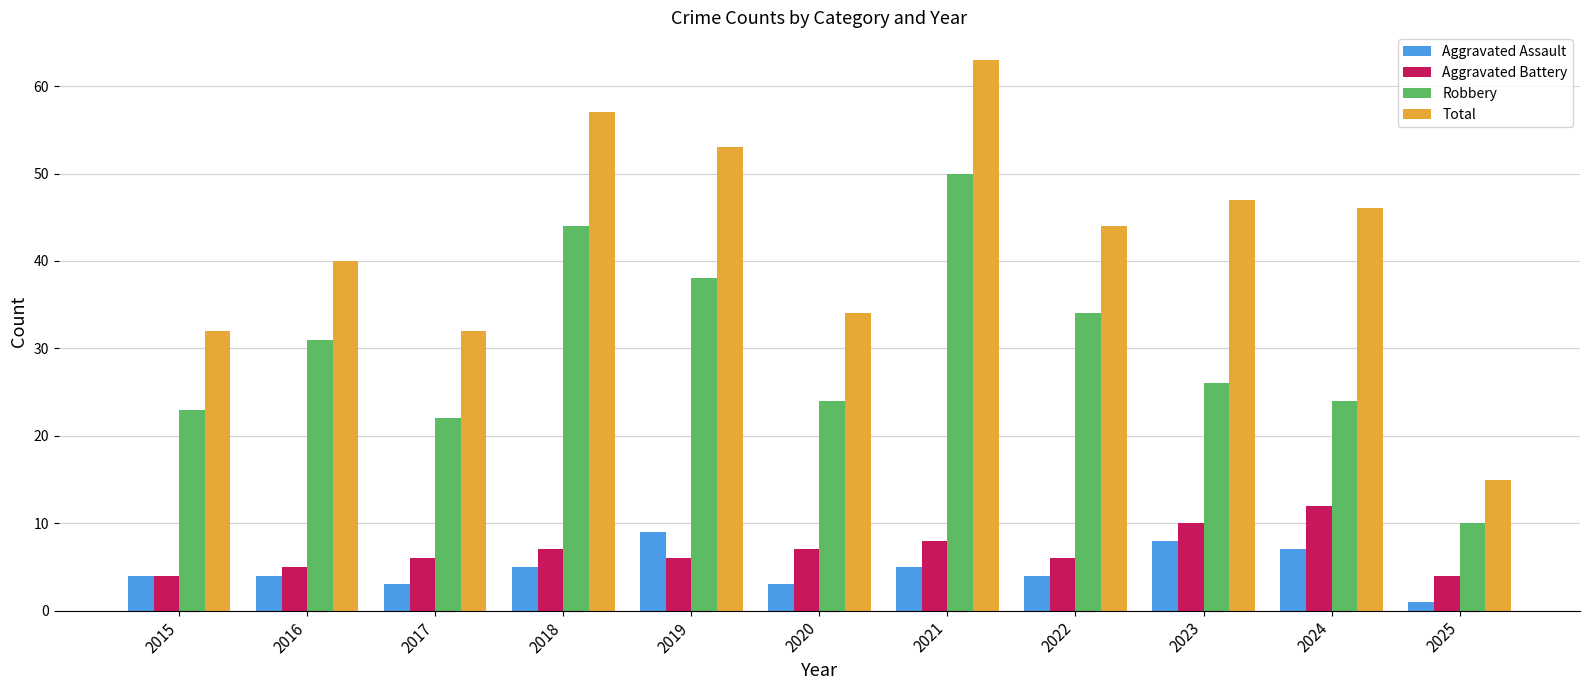

What is the total value across all series at 2022?

88